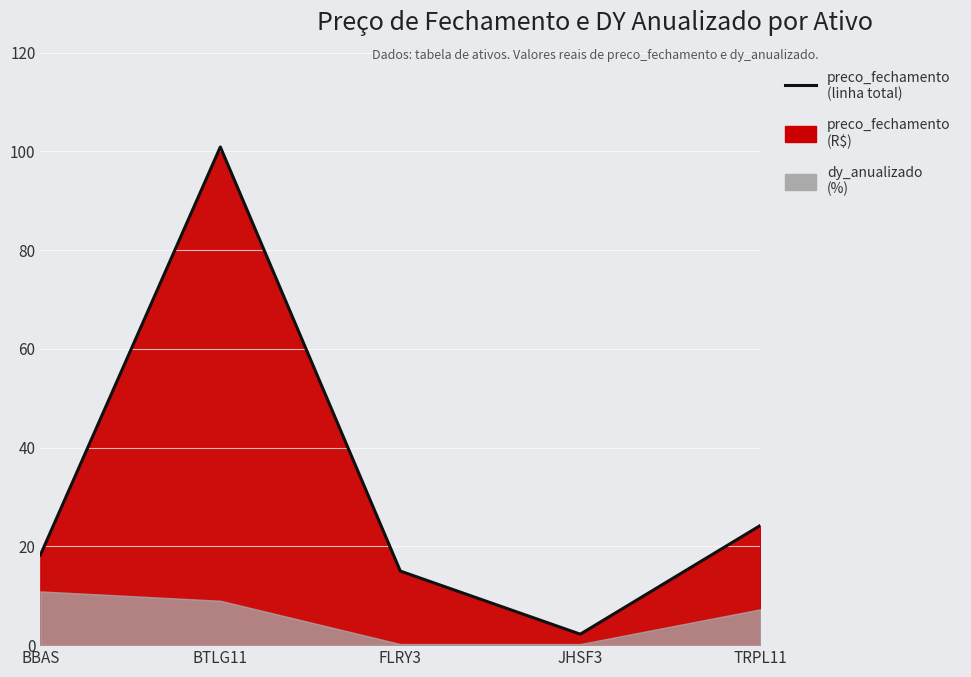

What is the approximate value at BBAS?

18.2